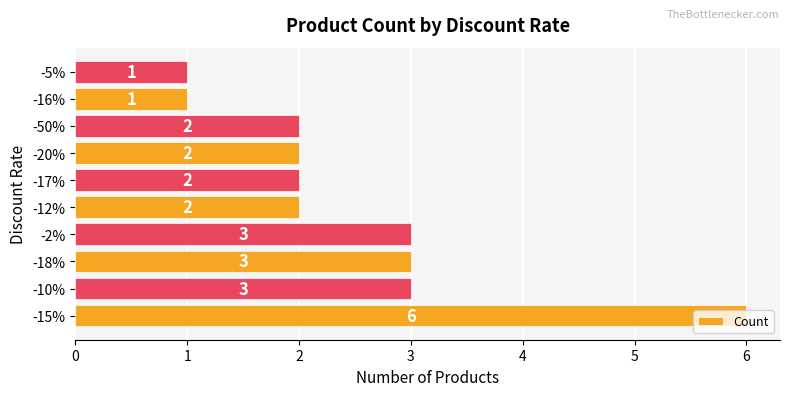

The chart shows a value of 2 at -15%. True or false?

False